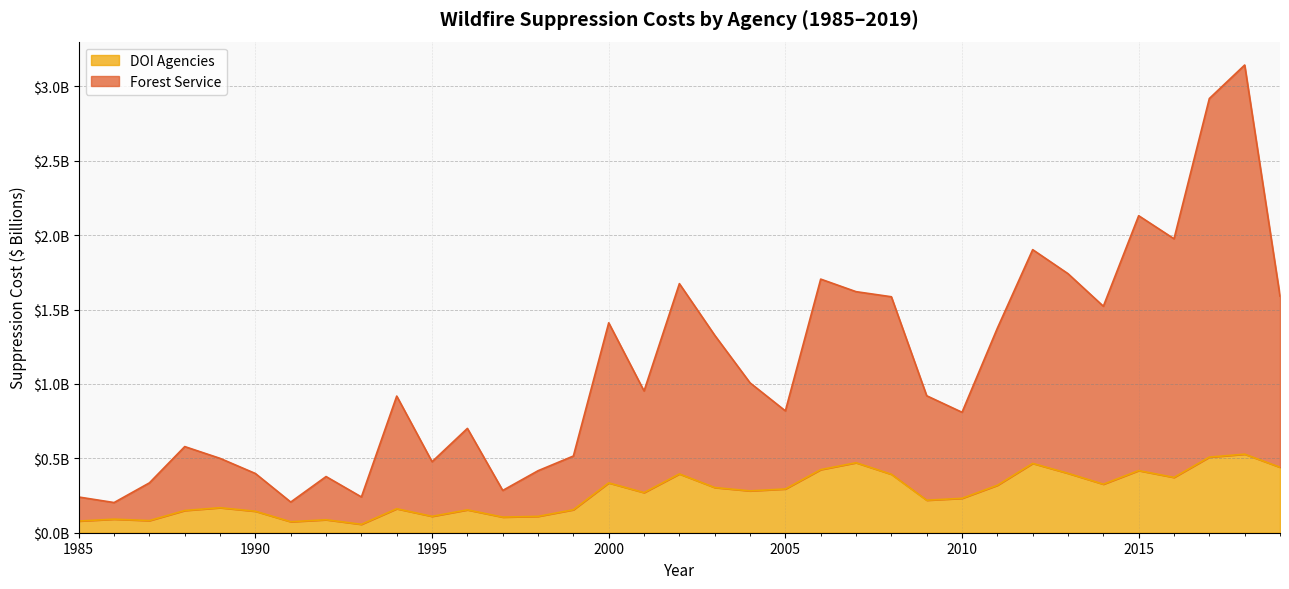

True or false: Forest Service and DOI Agencies cross at least once.

False